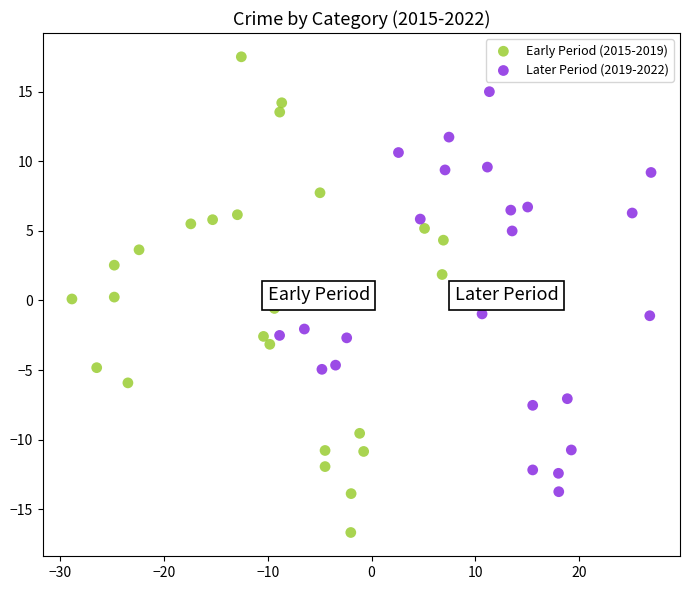

Which series has the largest Y range (max minus min)?

Early Period (2015-2019)